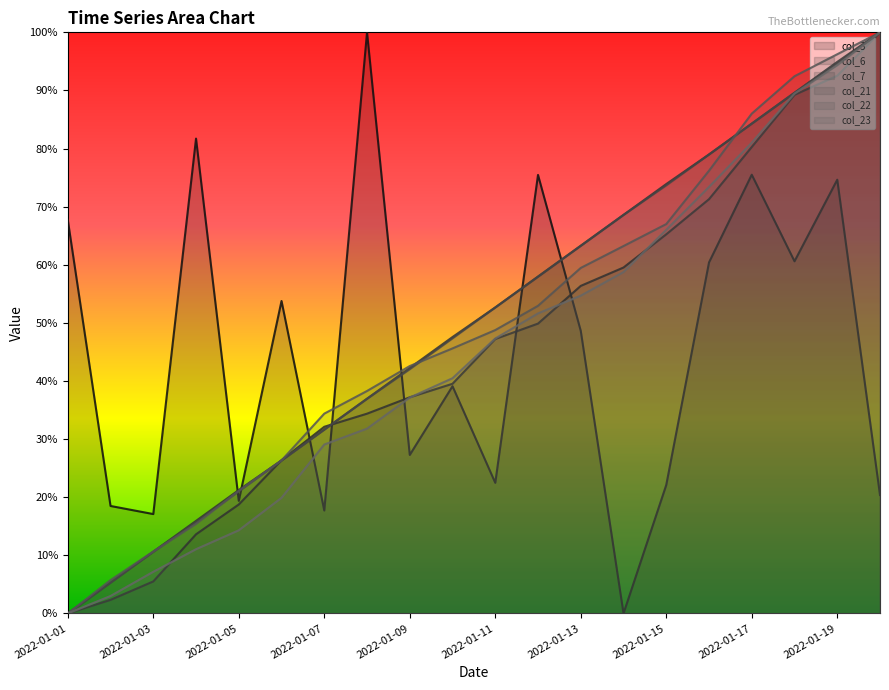

Rank the categories by col_22 value from highest to lowest.

2022-01-20, 2022-01-19, 2022-01-18, 2022-01-17, 2022-01-16, 2022-01-15, 2022-01-14, 2022-01-13, 2022-01-12, 2022-01-11, 2022-01-10, 2022-01-09, 2022-01-08, 2022-01-07, 2022-01-06, 2022-01-05, 2022-01-04, 2022-01-03, 2022-01-02, 2022-01-01